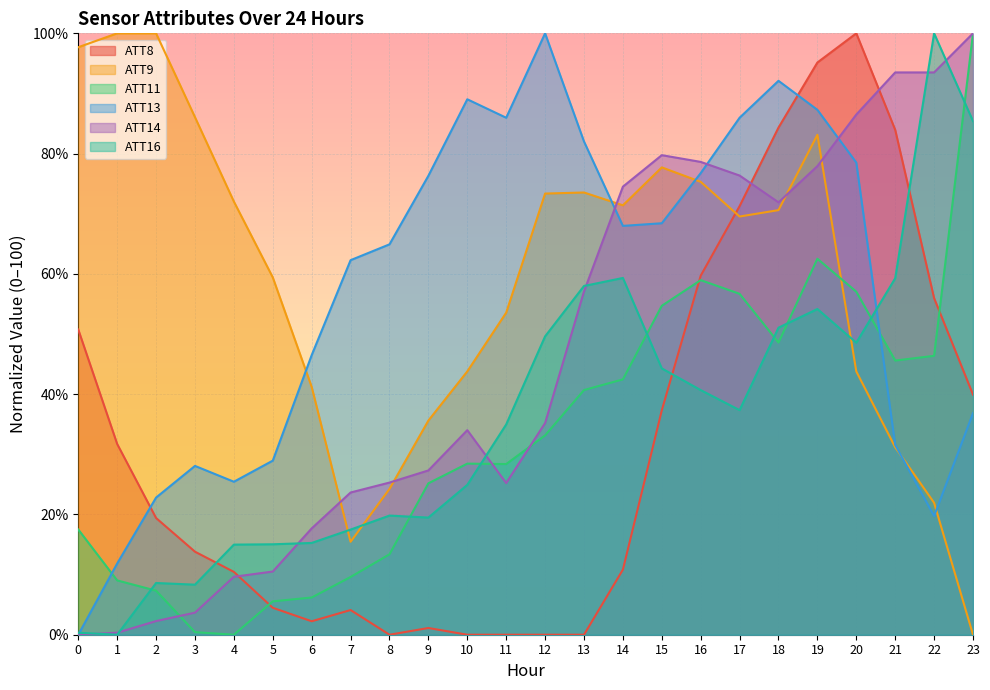

At which category is the sum across all series the highest?

19